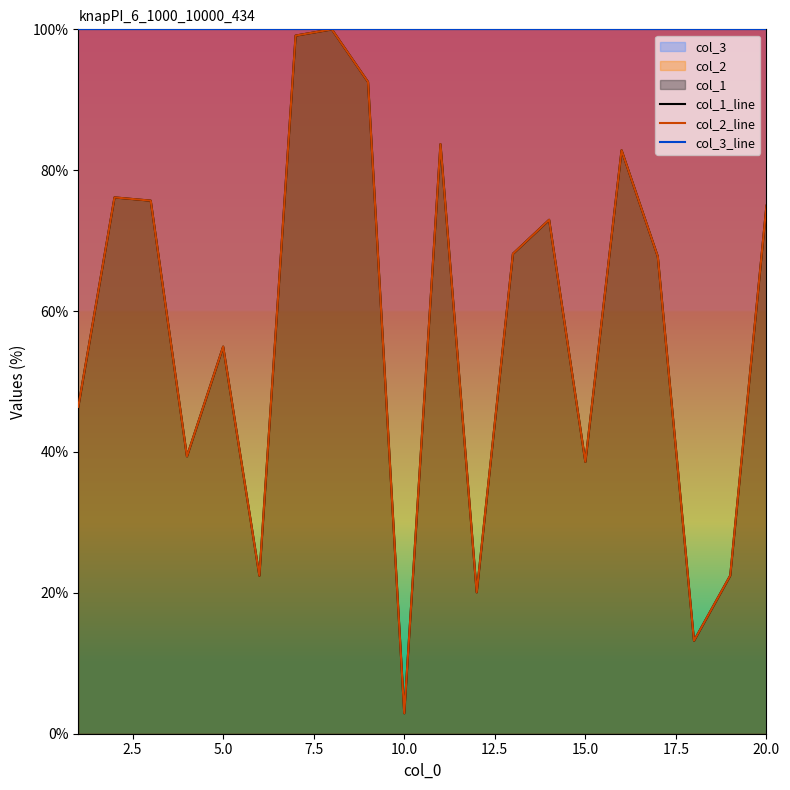

Does the chart have visible grid lines?

No